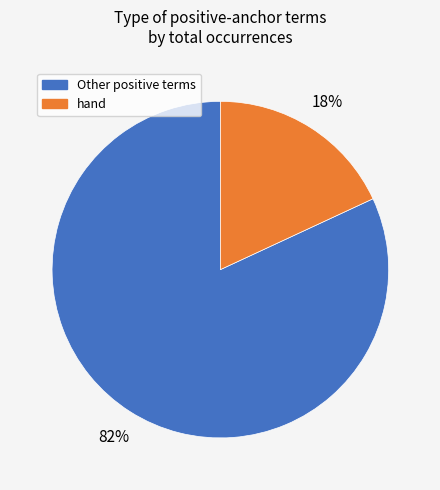

Is there a majority slice in this chart?

Yes